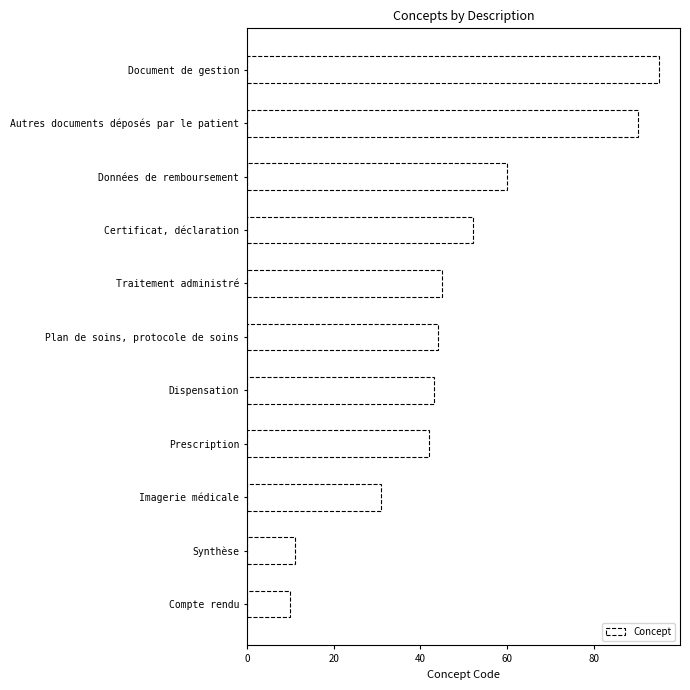

What is the ratio of the value at Imagerie médicale to the value at Document de gestion?

0.3